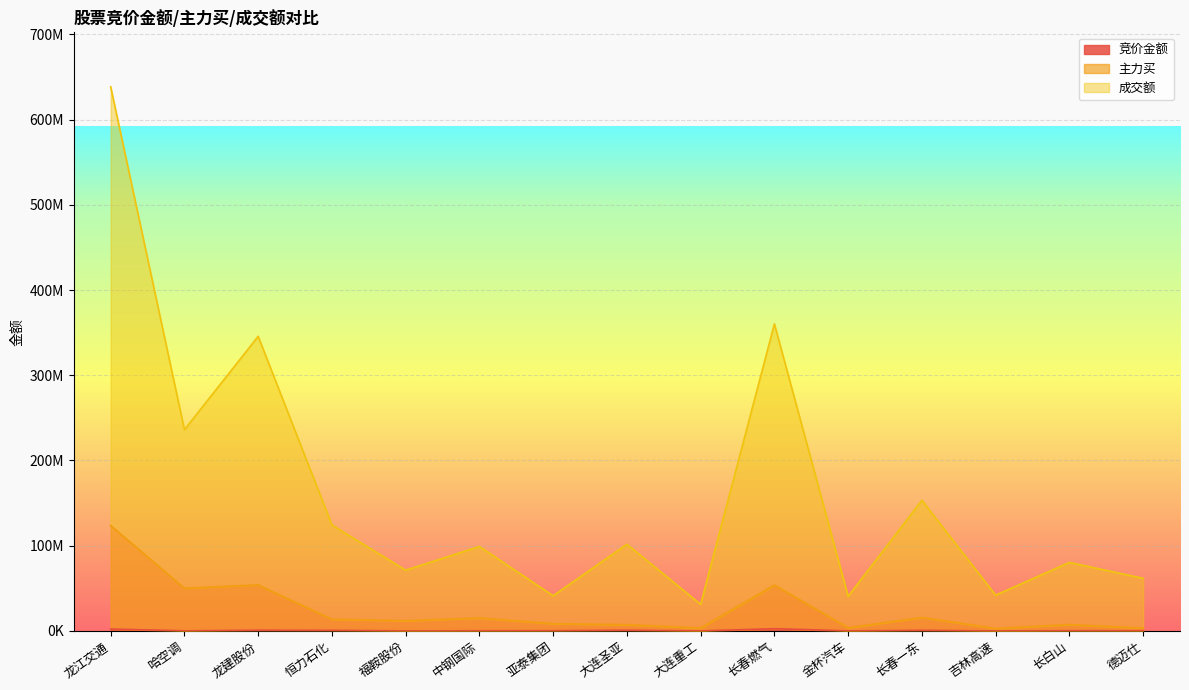

Where is the first local maximum for 成交额?

龙建股份